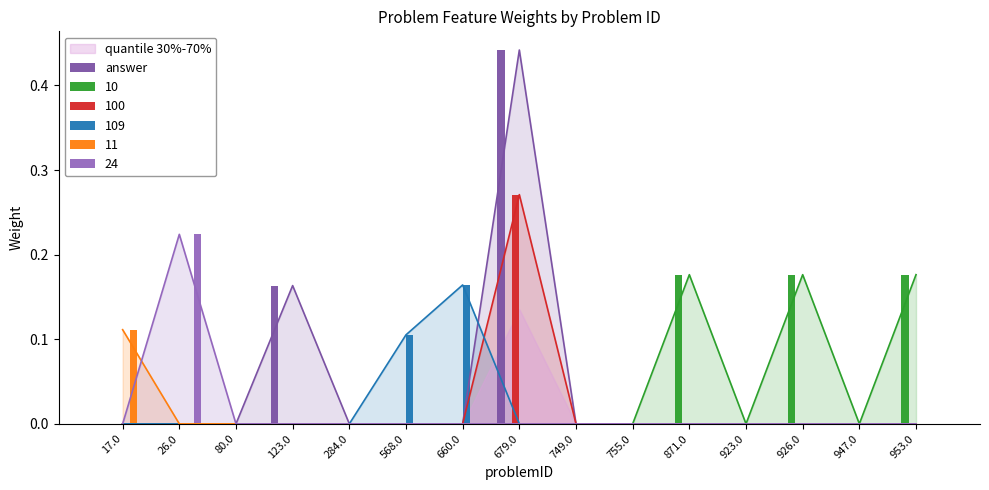

At which category does the chart reach its minimum across all series?

17.0